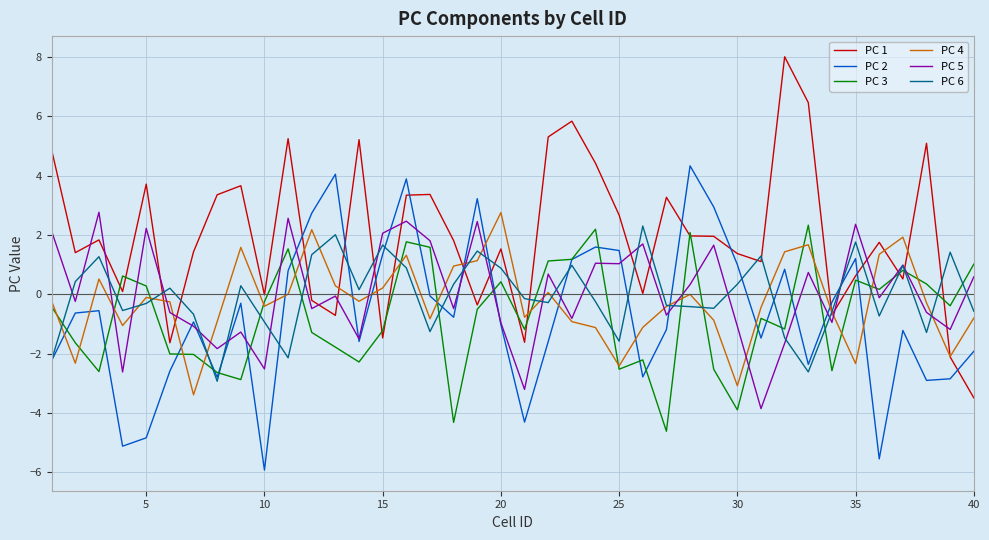

What is the minimum value for PC 1?

-3.5